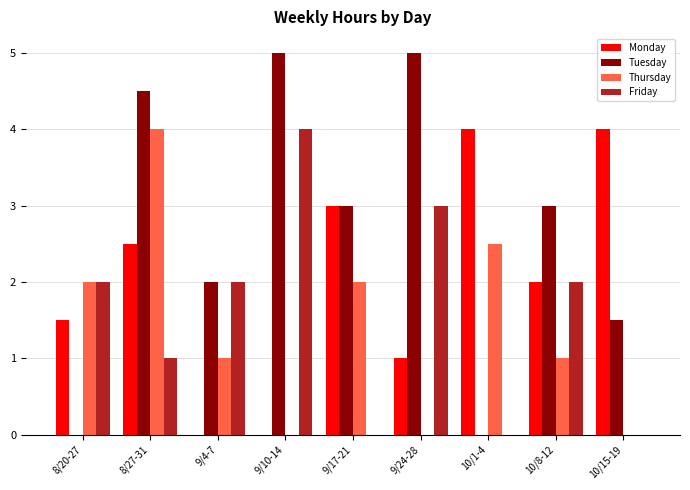

Which series has the largest total across all categories?

Tuesday